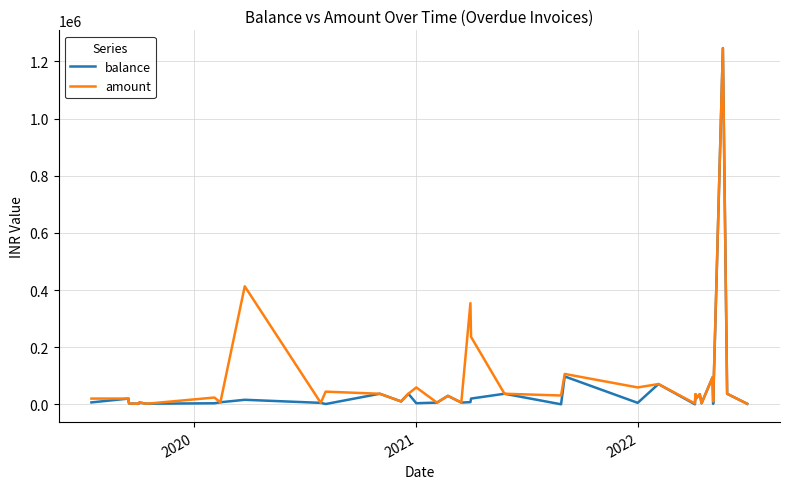

True or false: balance and amount intersect in this chart.

False